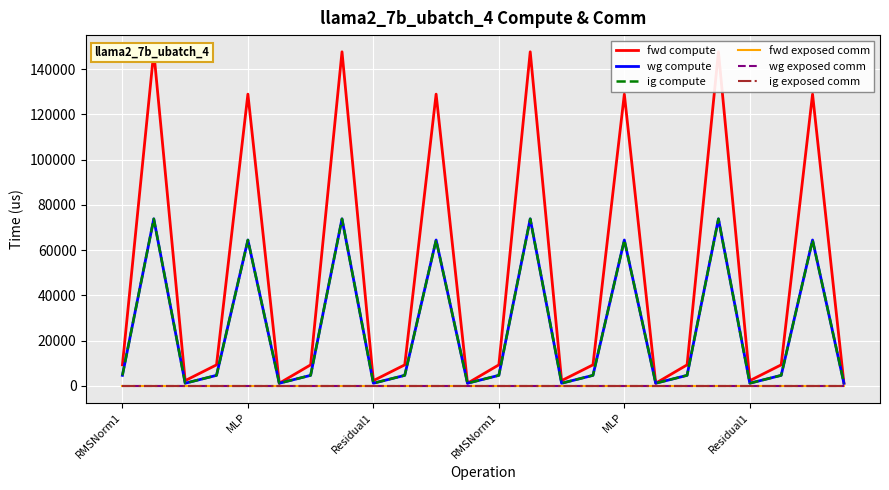

Is it true that wg exposed comm equals 0.0 at MLP?

True